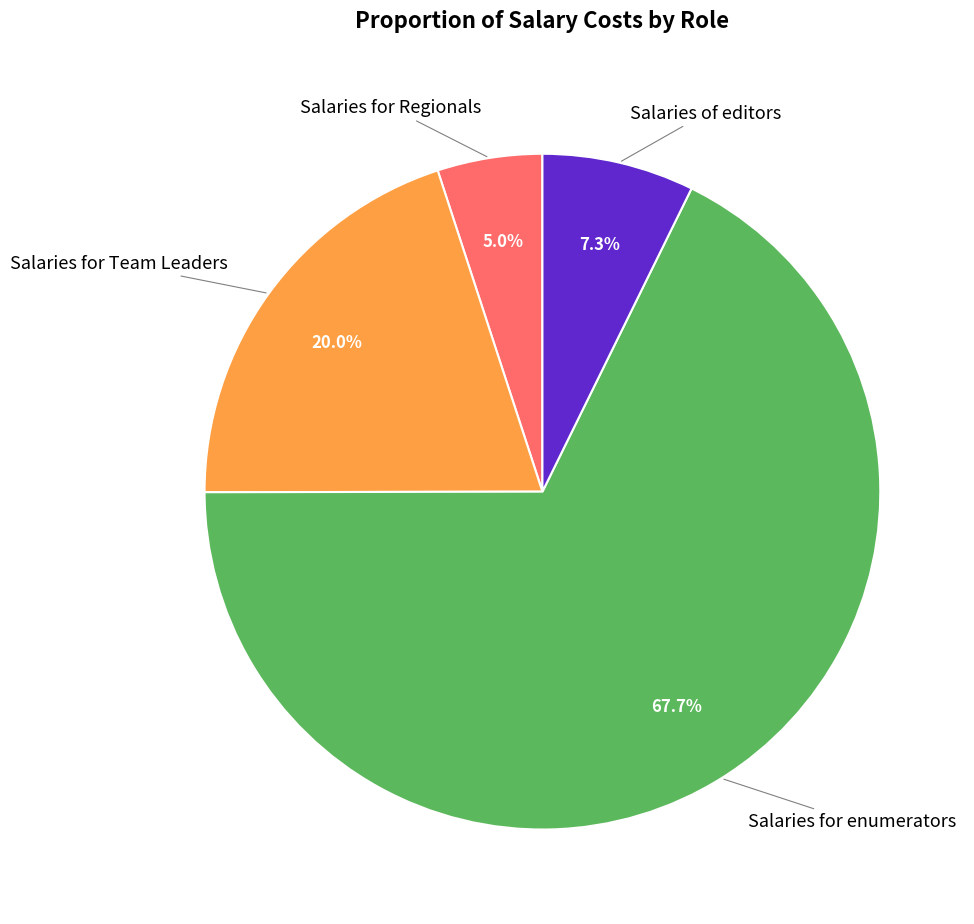

Is there a majority slice in this chart?

Yes